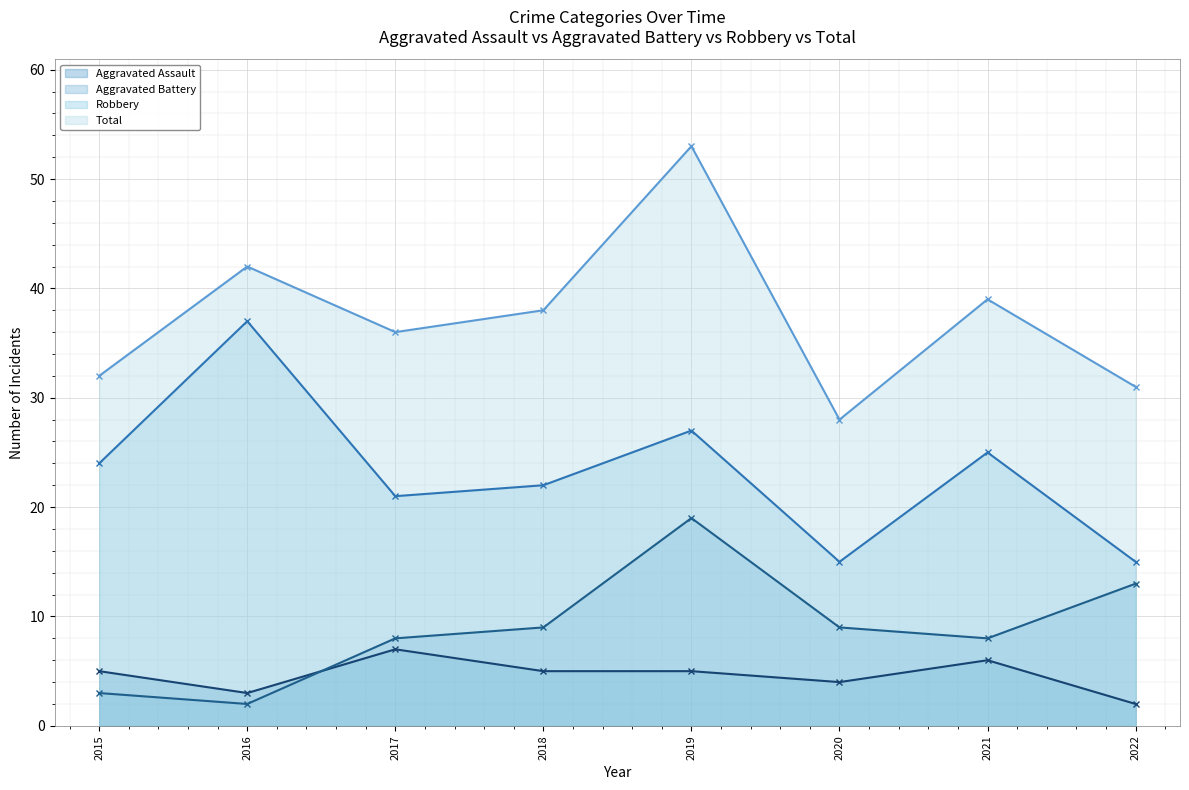

True or false: Robbery and Aggravated Battery cross at least once.

False